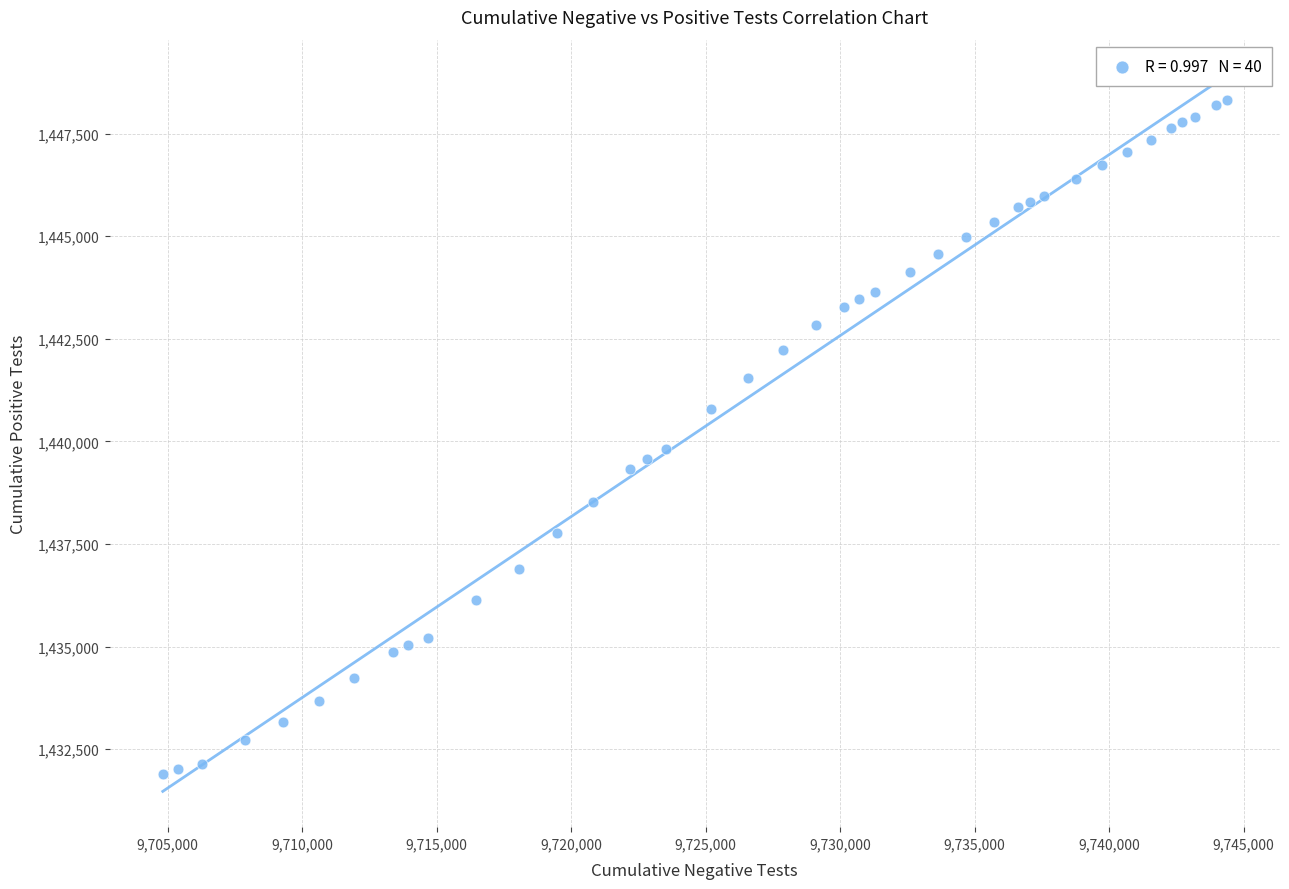

What Y value in the scatter plot is closest to 1440105?

1439803